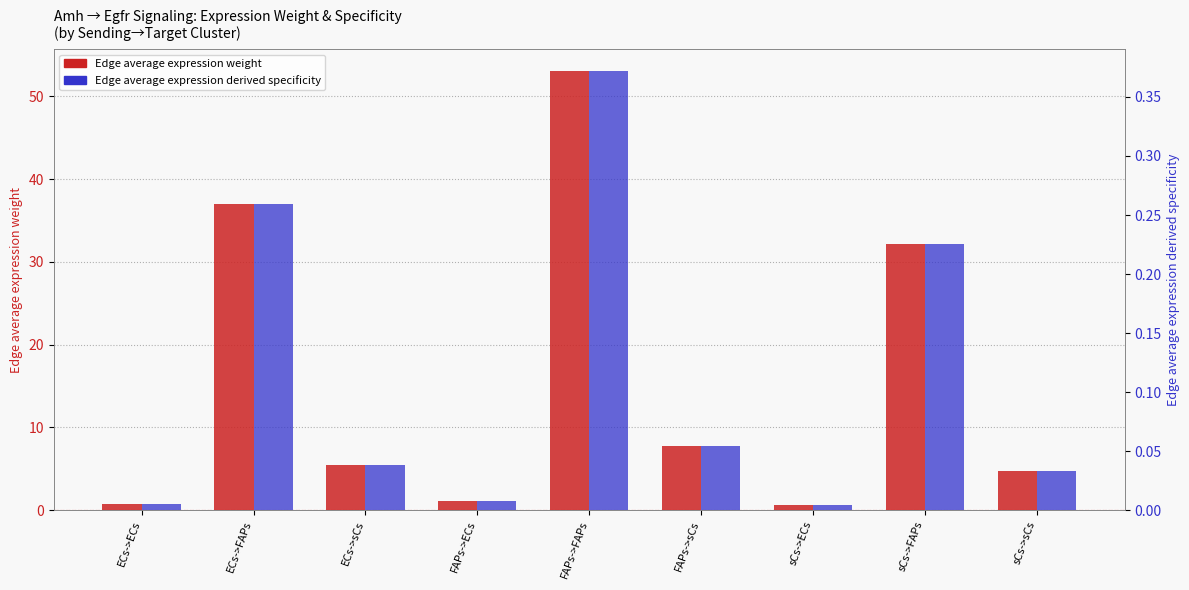

What is the label of the 7th bar from the left?

sCs->ECs